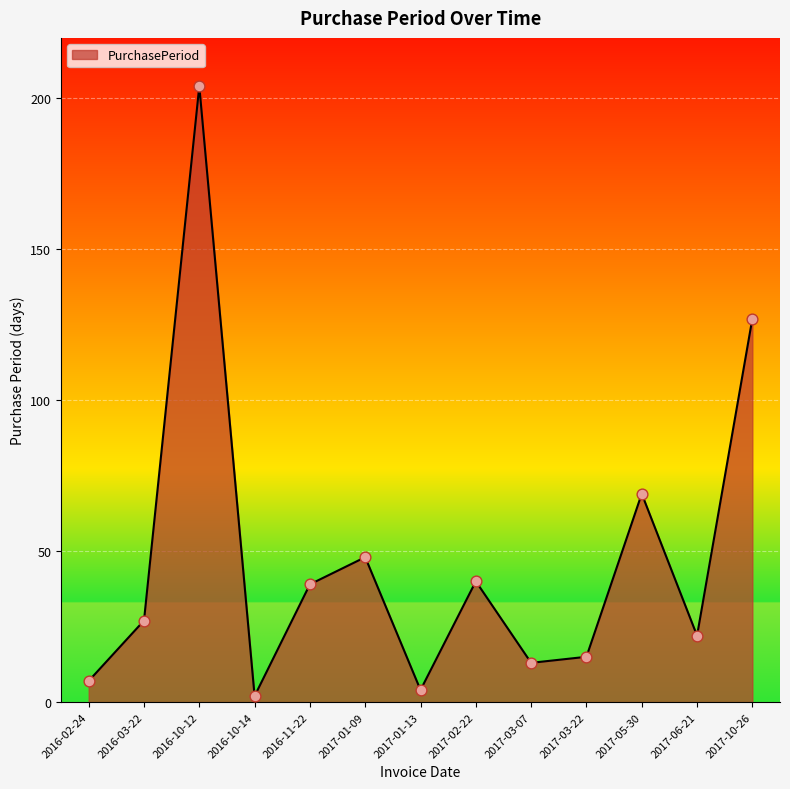

What is the change in value from 2016-11-22 to 2017-03-22?

-24